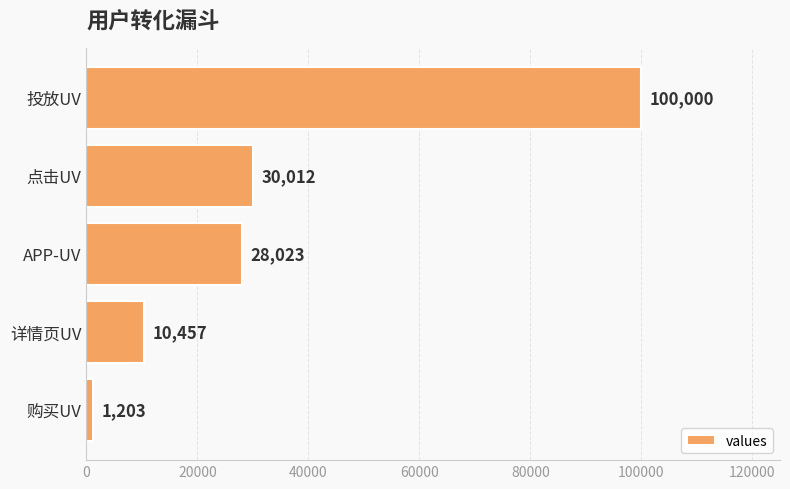

Approximately how many times larger is the value at 详情页UV compared to 点击UV?

0.3